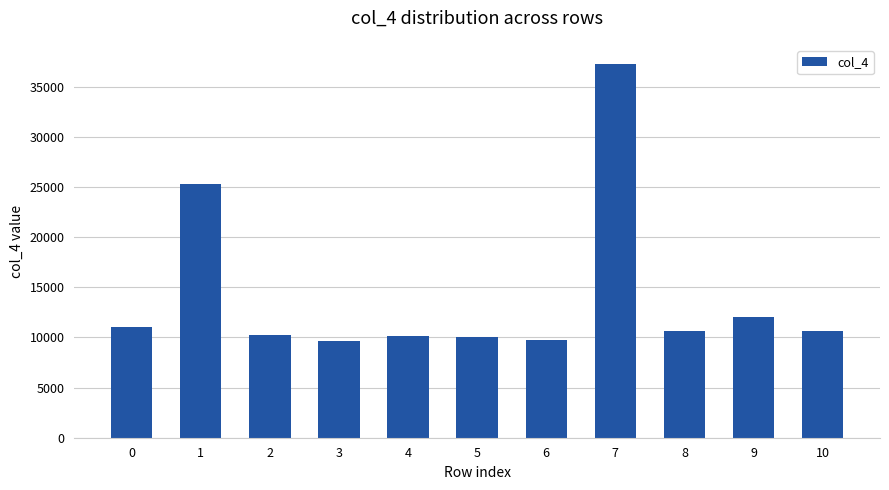

Are the bars grouped side by side (vs. stacked)?

No